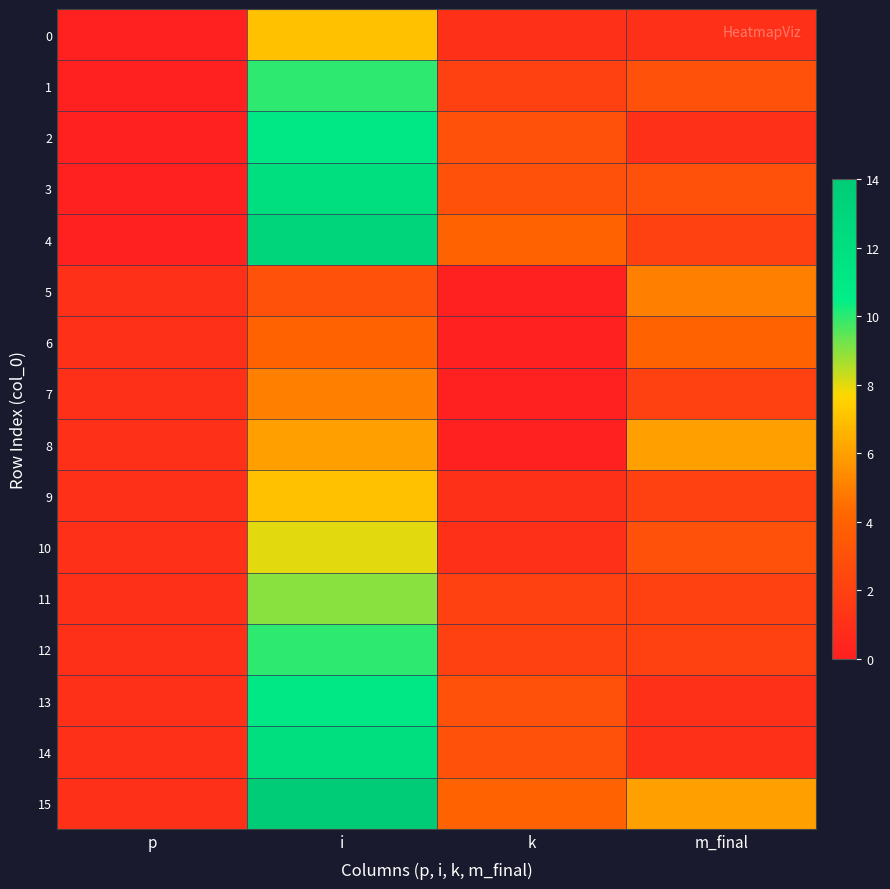

Count the number of categories in the chart.

4